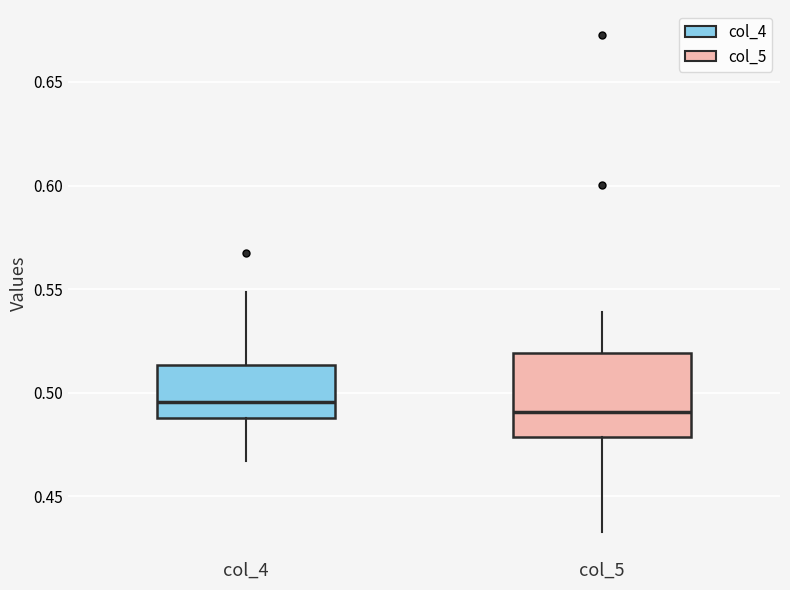

Reading left to right, read every box against the y-axis: the position of its median line, the range the box covers, and the ends of its whiskers. The values are not printed on the chart, so give them approximately, as read against the axis.

col_4: median 0.495, box 0.490 to 0.515, whiskers 0.465 to 0.550
col_5: median 0.490, box 0.480 to 0.520, whiskers 0.435 to 0.540